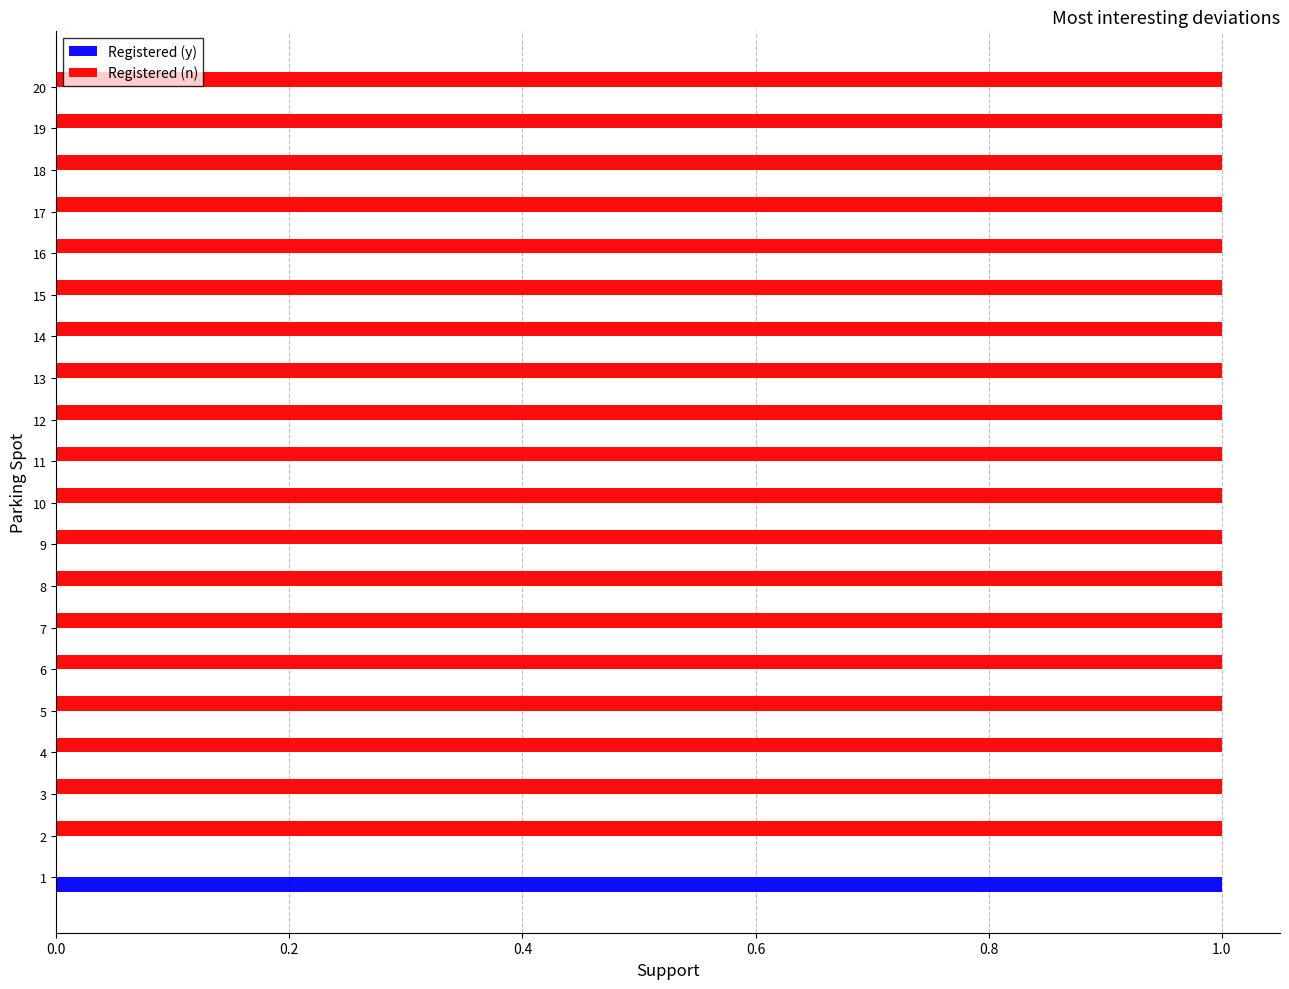

What is the sum of all Registered (n) values?

19